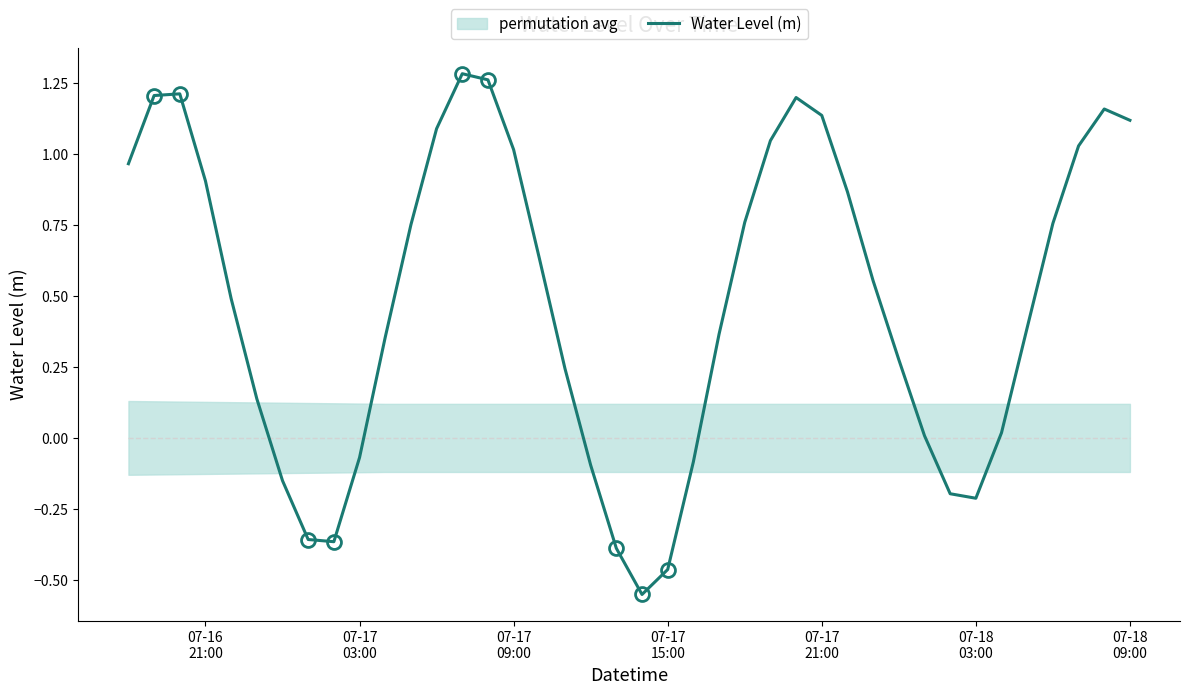

What is the value of the 3rd point from the left?

1.2